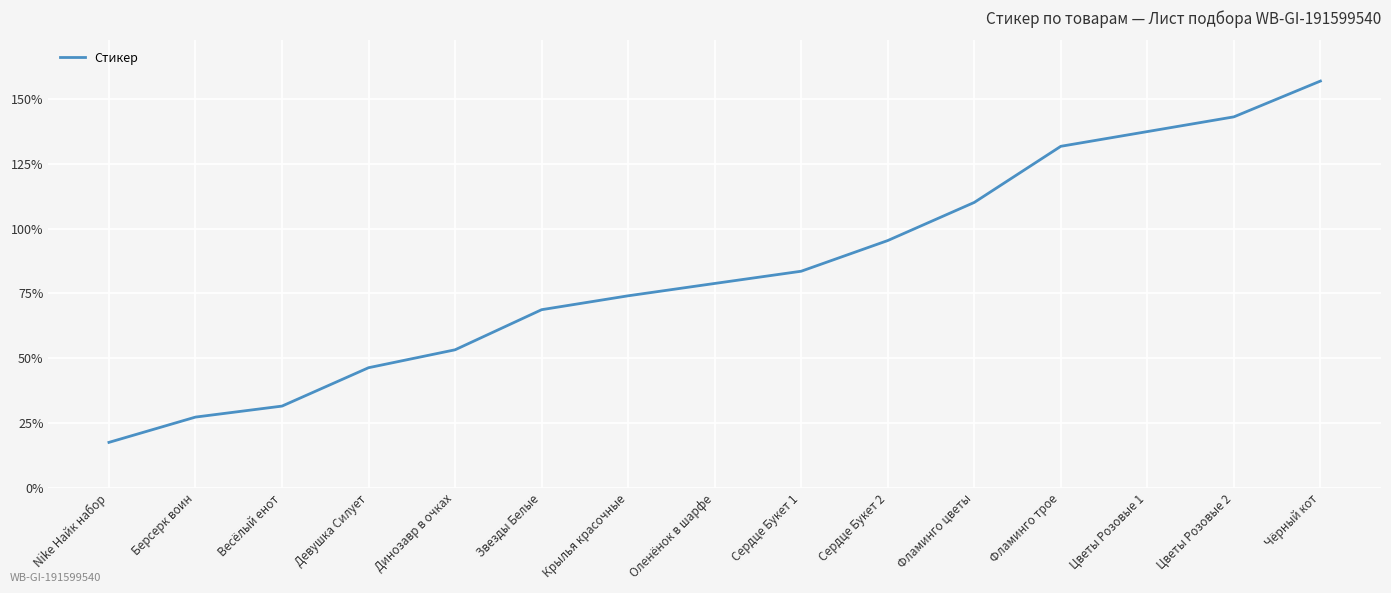

Is it true that the value at Крылья красочные is 74.1?

True